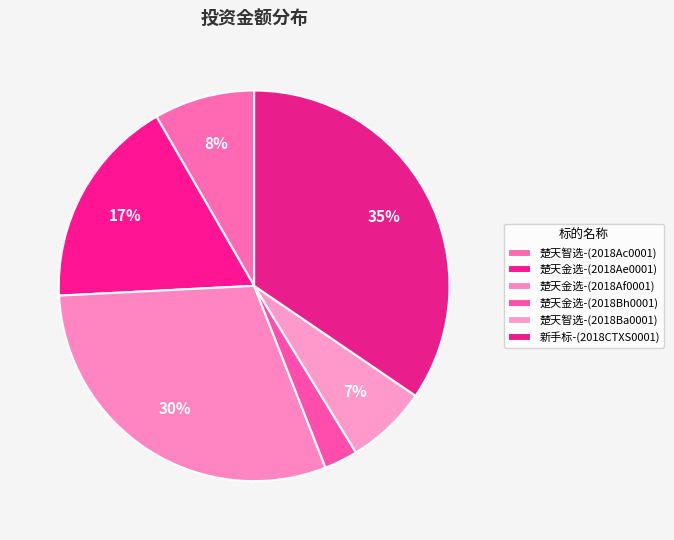

To the nearest percent, what is the average slice percentage?

17%